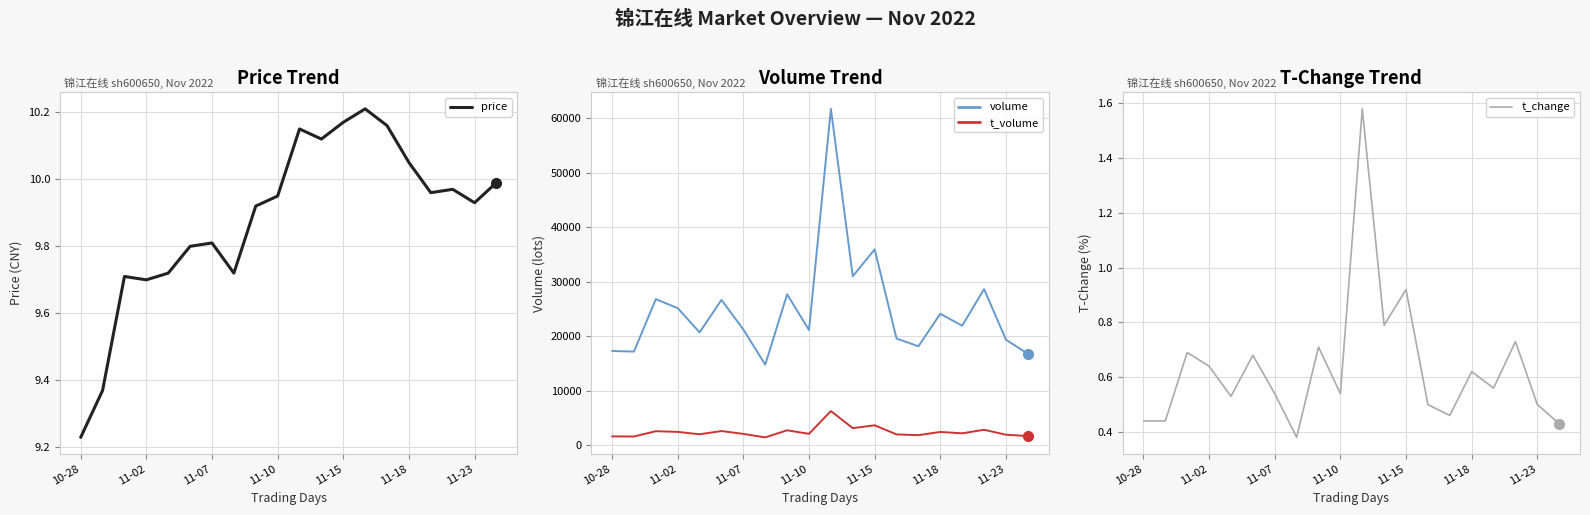

Reading left to right, what are all the values shown in this chart?

price: 9.2	9.4	9.7	9.7	9.7	9.8	9.8	9.7	9.9	9.9	10.2	10.1	10.2	10.2	10.2	10.1	10.0	10.0	9.9	10.0
volume: 17279.0	17171.0	26783.0	25133.0	20691.0	26639.0	21215.0	14770.0	27673.0	21119.0	61666.0	30987.0	35906.0	19558.0	18141.0	24097.0	21909.0	28620.0	19351.0	16759.0
t_volume: 1617.0	1600.0	2572.0	2446.0	2006.0	2602.0	2078.0	1438.0	2735.0	2089.0	6267.0	3134.0	3653.0	1986.0	1844.0	2437.0	2183.0	2833.0	1929.0	1680.0
t_change: 0.4	0.4	0.7	0.6	0.5	0.7	0.5	0.4	0.7	0.5	1.6	0.8	0.9	0.5	0.5	0.6	0.6	0.7	0.5	0.4